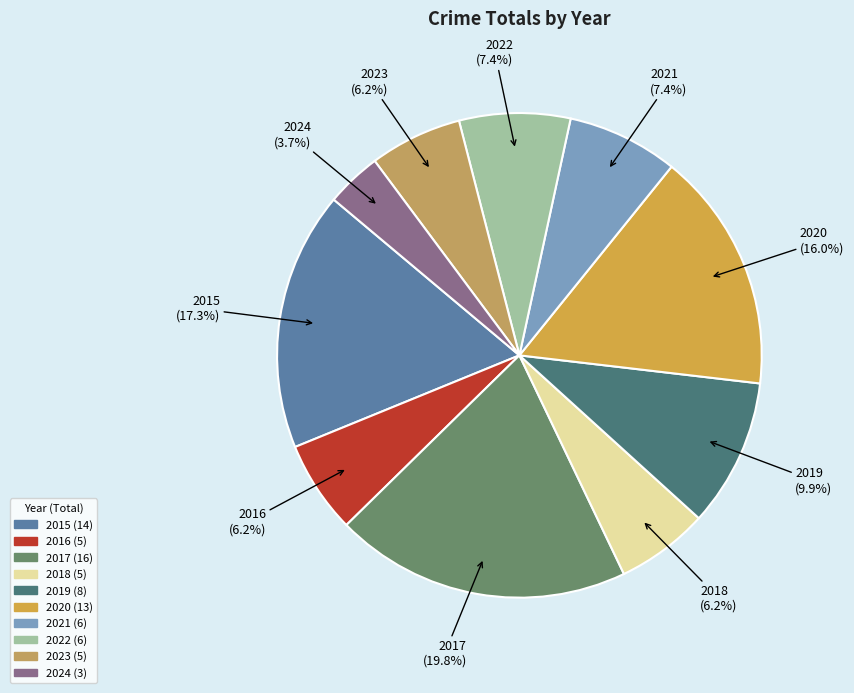

Which has a higher value, 2015 or 2018?

2015